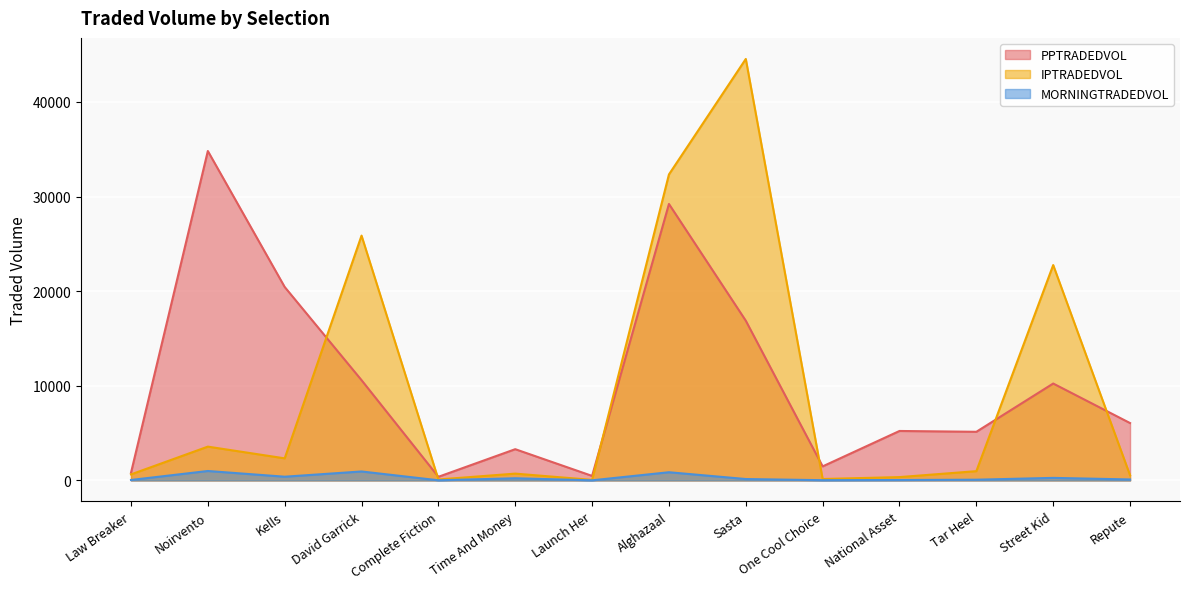

Where does the MORNINGTRADEDVOL series first go above 146?

Noirvento